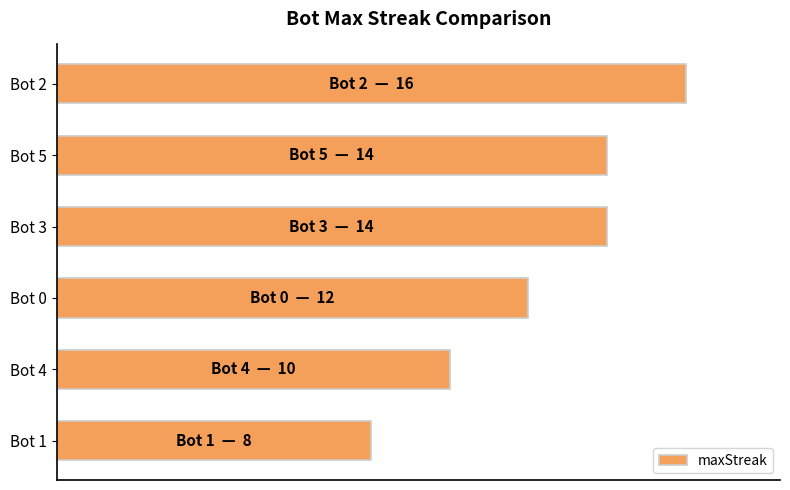

Are the bars grouped side by side (vs. stacked)?

No